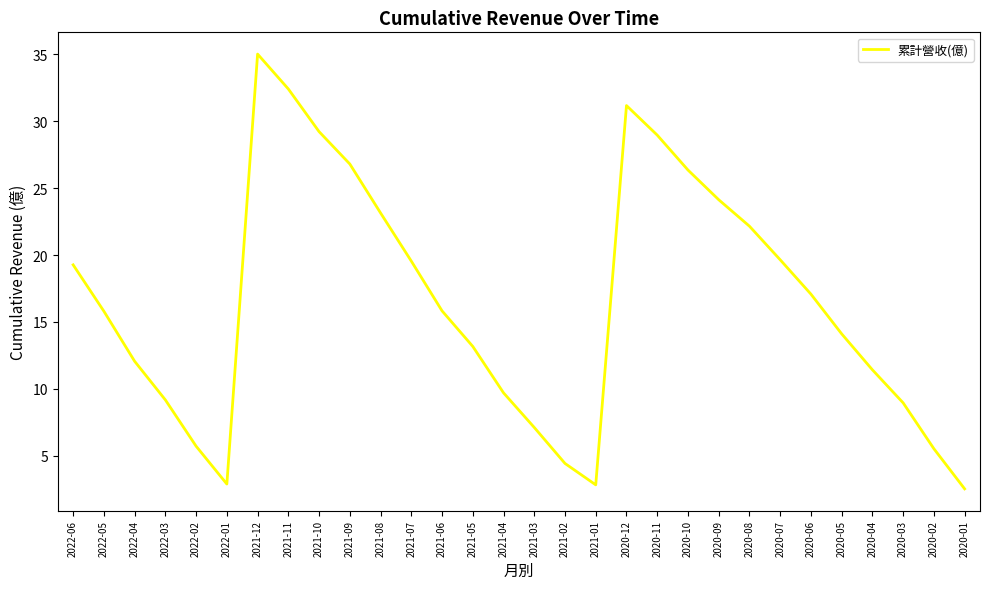

Count the number of data series in this chart.

1